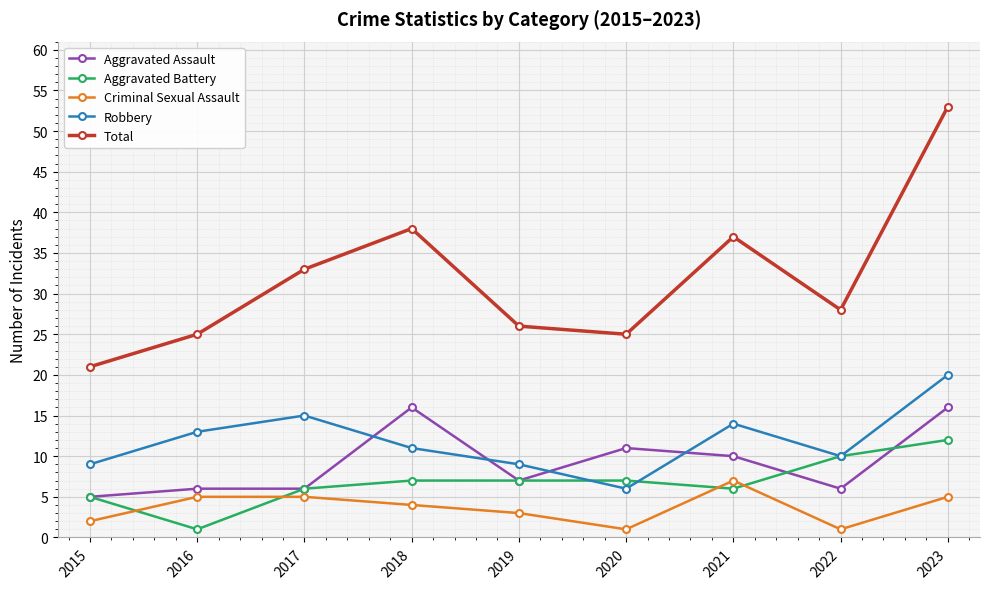

What is the difference between the maximum and second lowest values in the Robbery series?

11